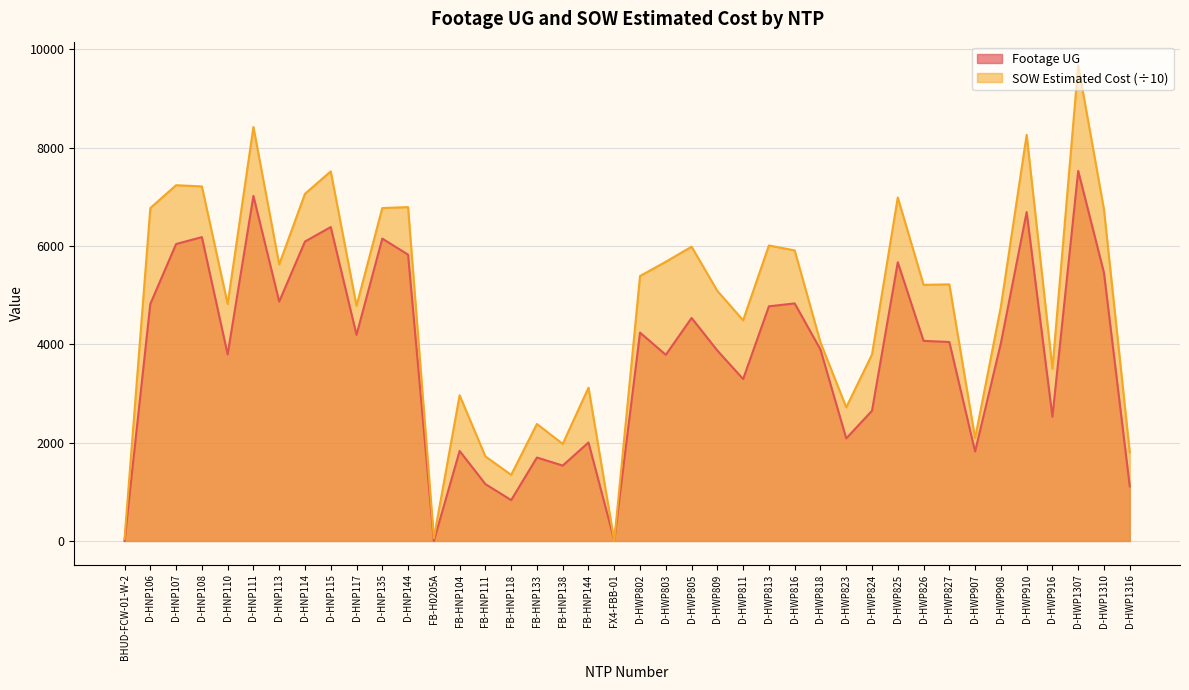

How many lines are shown in the chart?

2